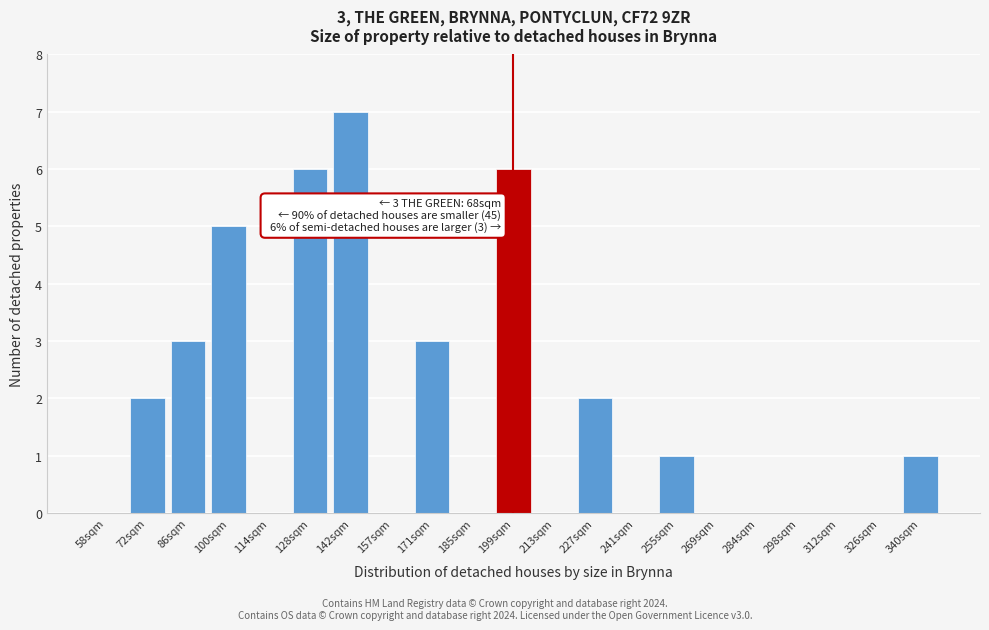

Reading left to right, list all the values displayed in this chart.

58sqm=0	72sqm=2	86sqm=3	100sqm=5	114sqm=0	128sqm=6	142sqm=7	157sqm=0	171sqm=3	185sqm=0	199sqm=6	213sqm=0	227sqm=2	241sqm=0	255sqm=1	269sqm=0	284sqm=0	298sqm=0	312sqm=0	326sqm=0	340sqm=1